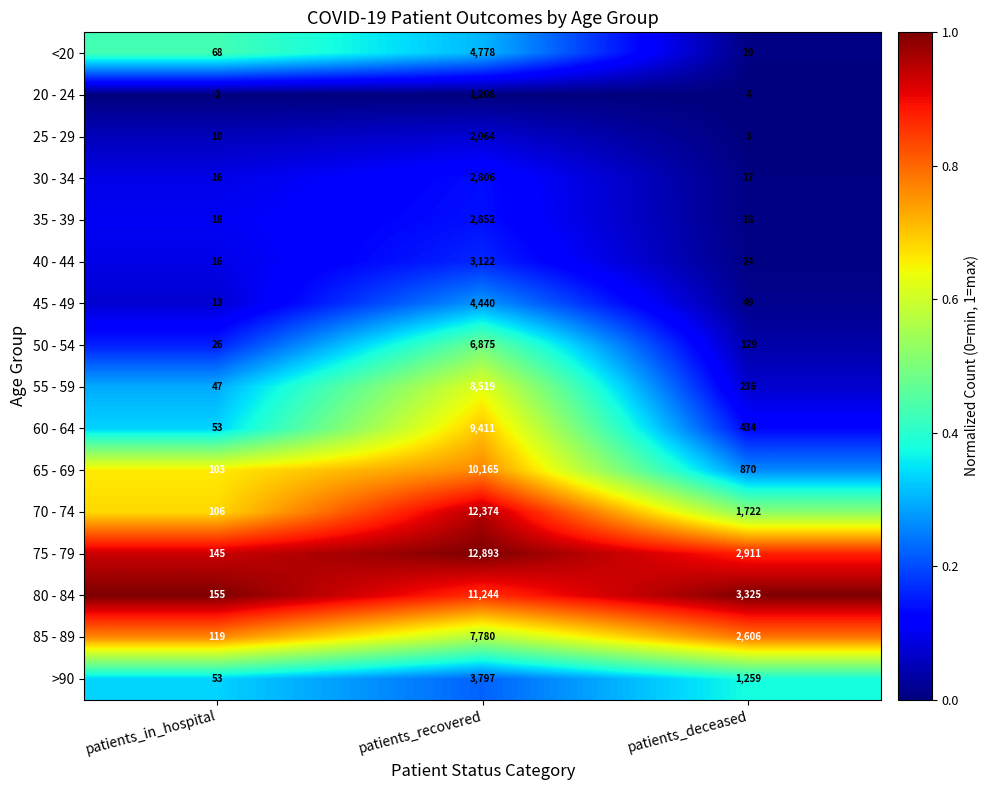

Which series has the widest spread of values?

75 - 79